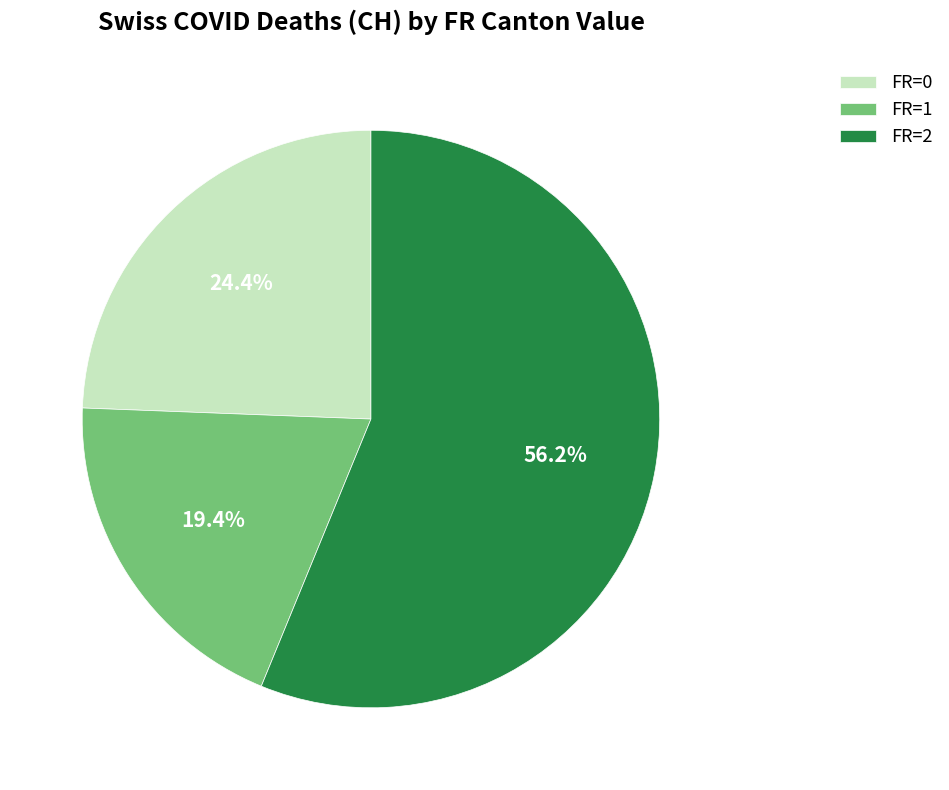

Is there any slice that represents more than half of the pie?

Yes